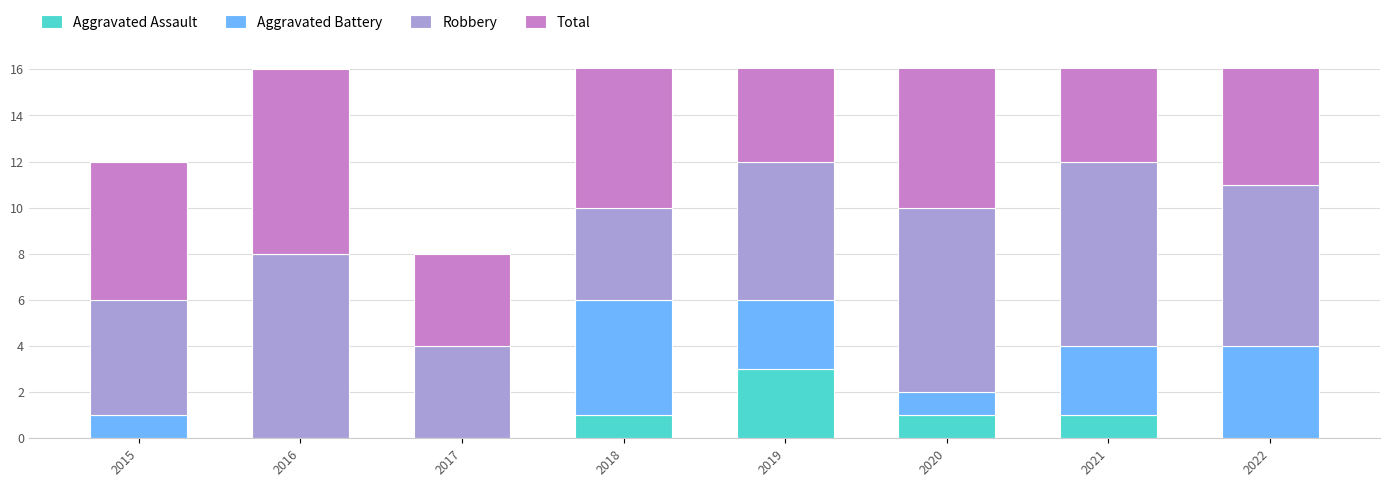

How many values in the Total series are below 10?

3